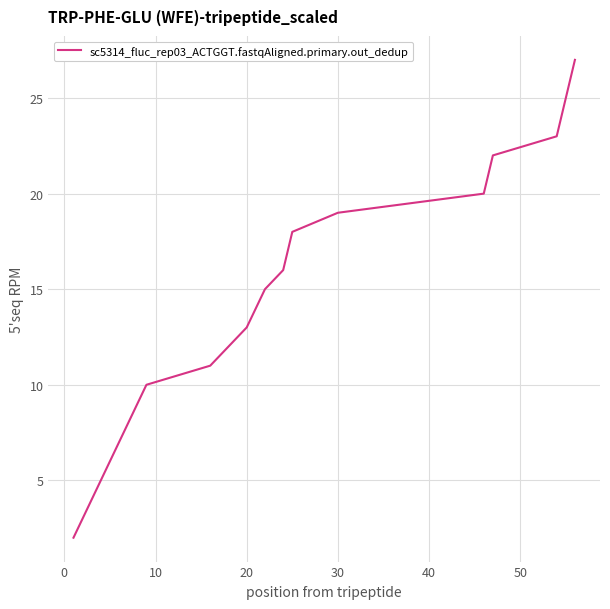

What is the greatest value displayed?

27